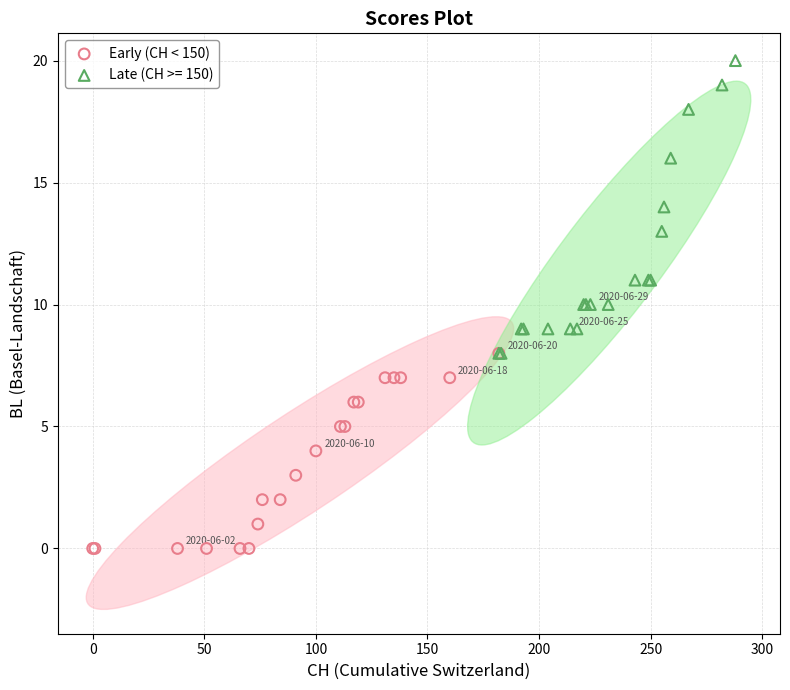

Which series contains the highest Y value?

Late (CH >= 150)